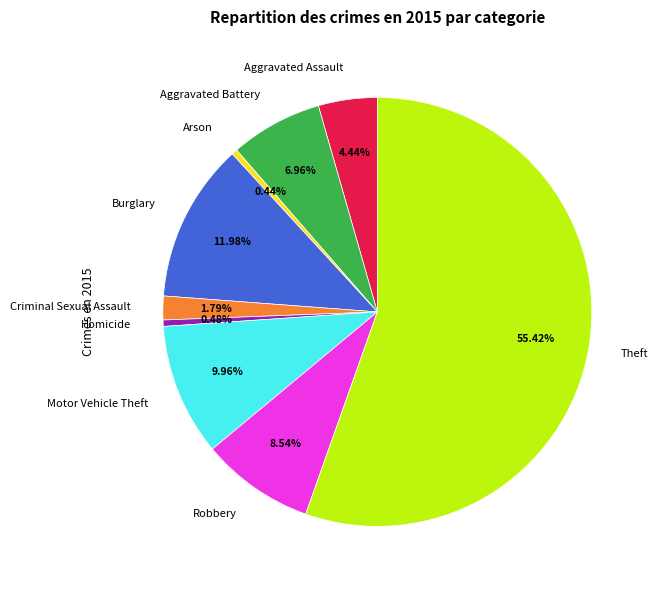

What percentage is the Robbery slice, to the nearest percent?

9%